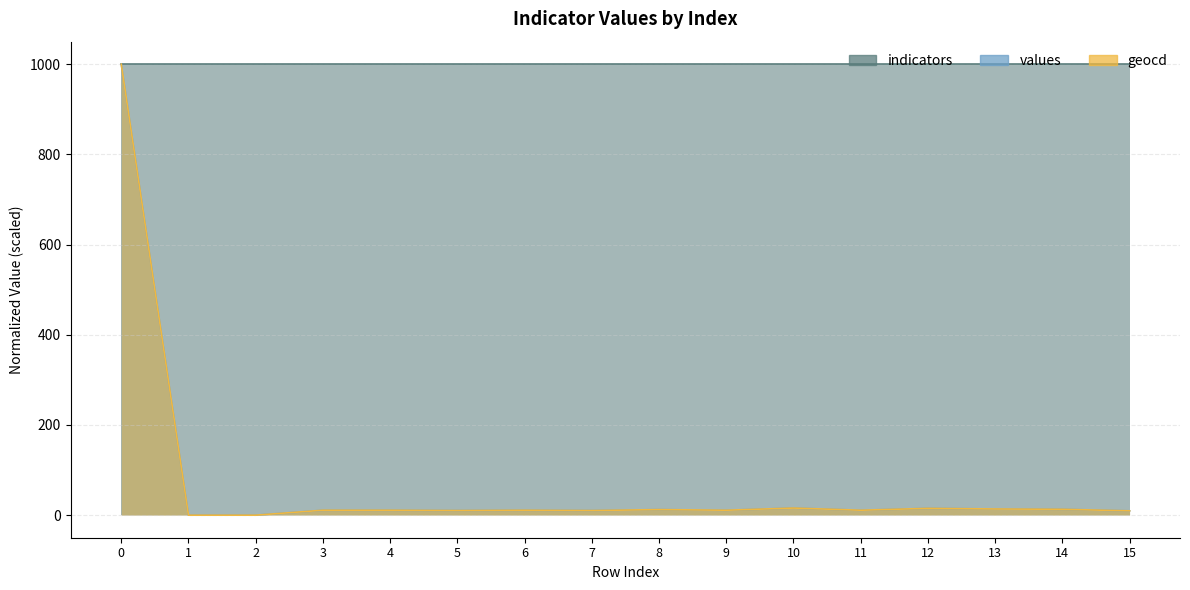

Which series has the widest spread of values?

values